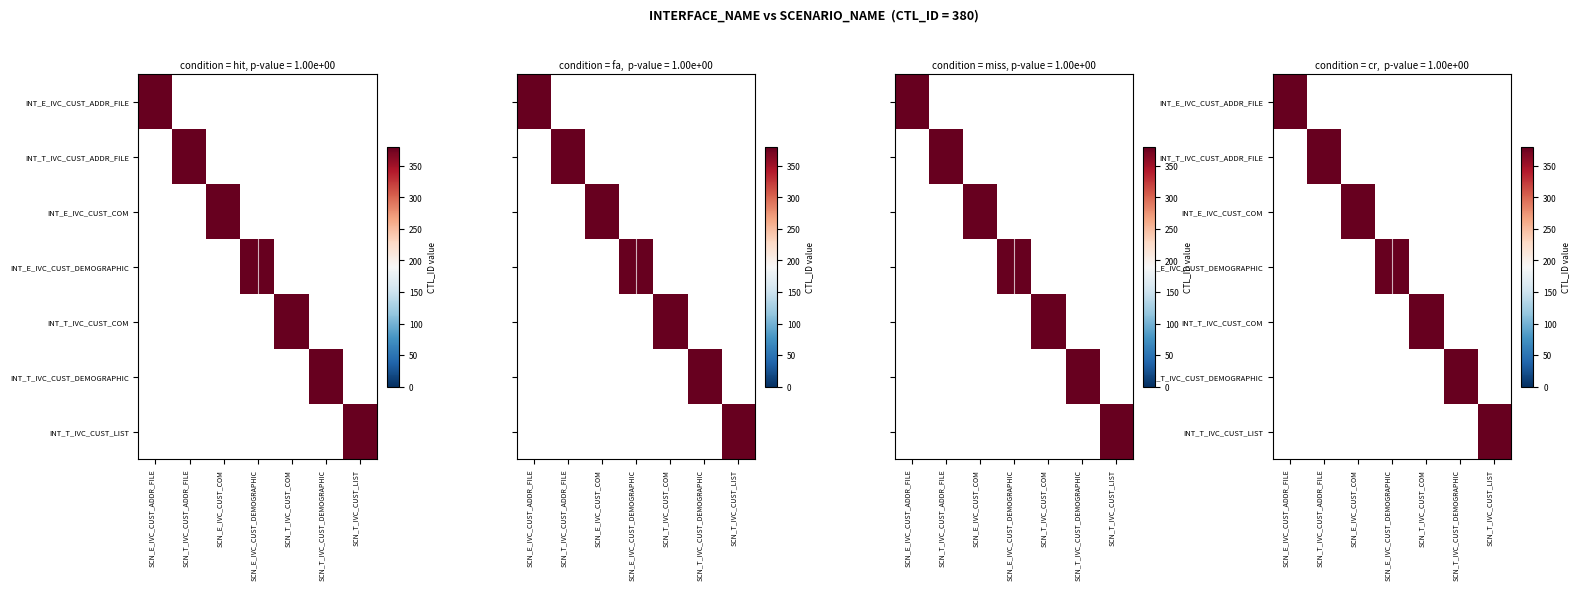

List the labels in order of SCN_E_IVC_CUST_COM value, largest first.

INT_E_IVC_CUST_COM, INT_E_IVC_CUST_ADDR_FILE, INT_T_IVC_CUST_ADDR_FILE, INT_E_IVC_CUST_DEMOGRAPHIC, INT_T_IVC_CUST_COM, INT_T_IVC_CUST_DEMOGRAPHIC, INT_T_IVC_CUST_LIST